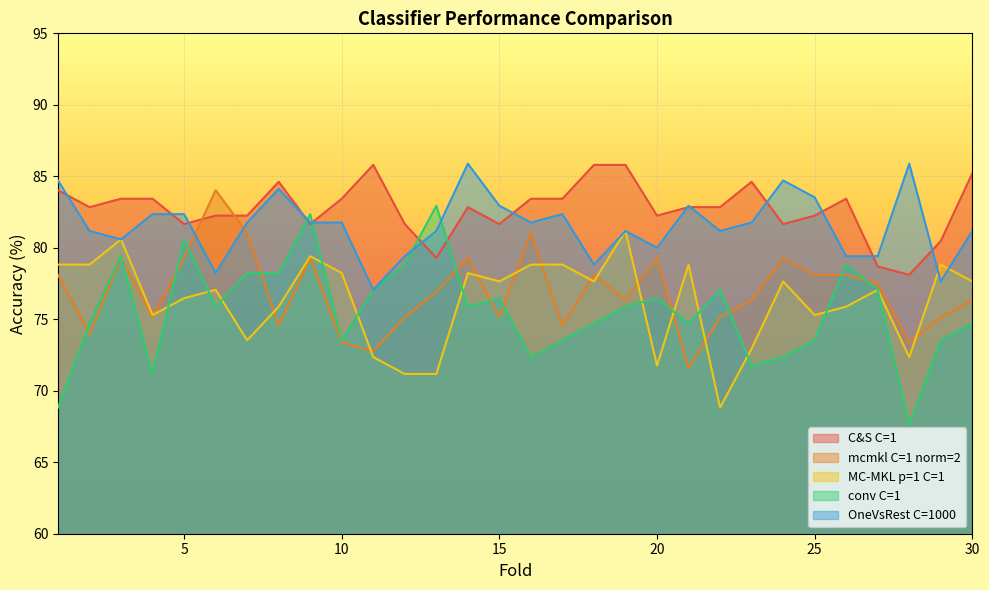

The value of MC-MKL p=1 C=1 at 5 is 76.5. True or false?

True